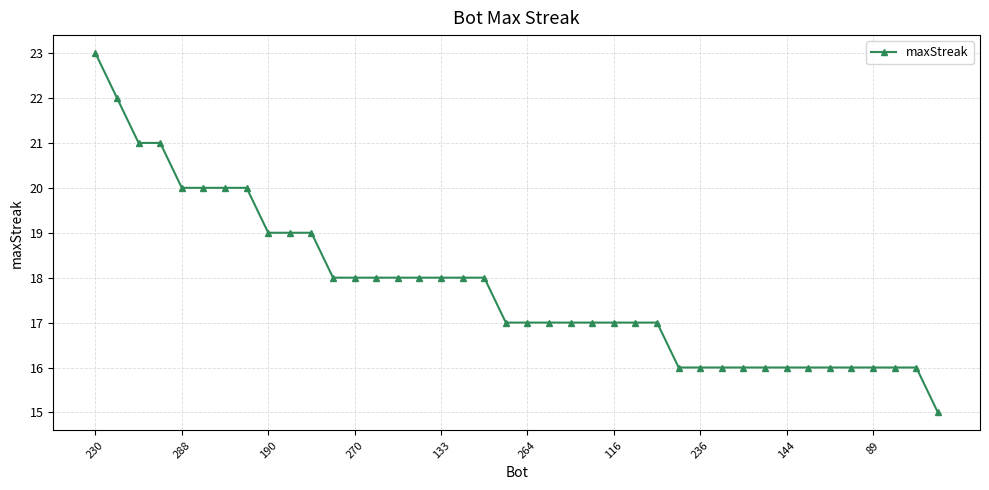

What is the maximum value shown in the chart?

23